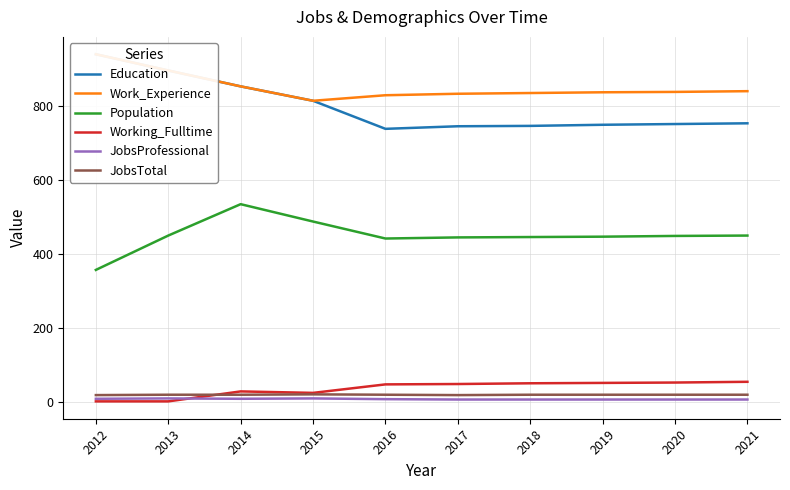

Where is the first local maximum for Working_Fulltime?

2014